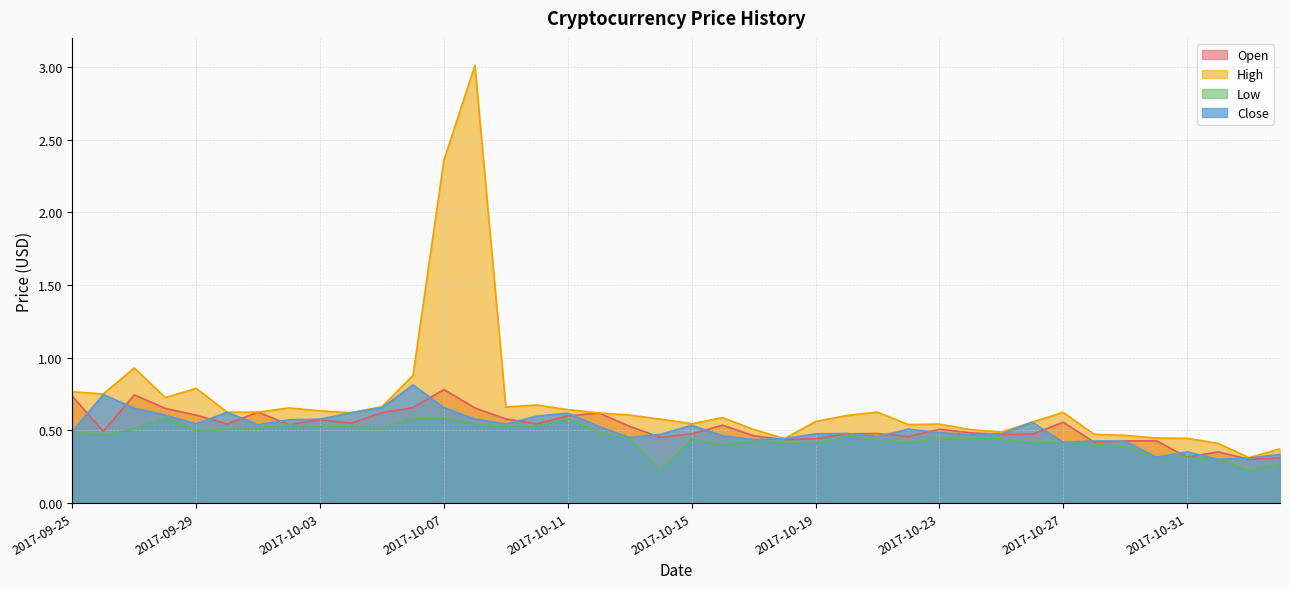

What is the difference between the highest and lowest values at 2017-10-24?

0.1